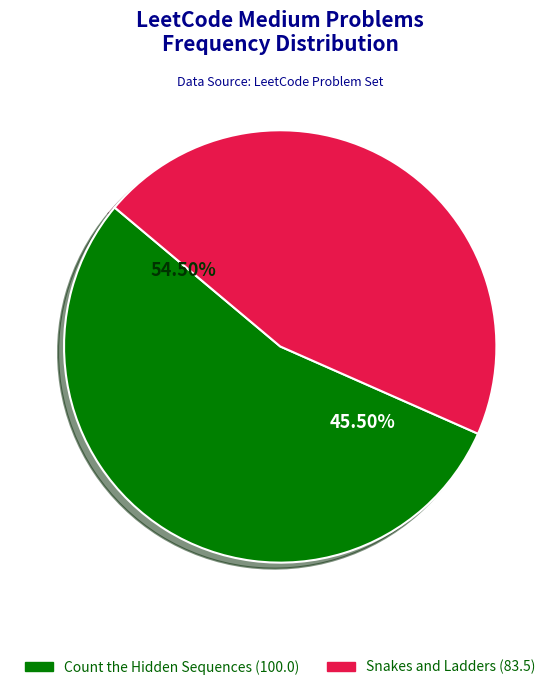

How many segments does this pie chart have?

2